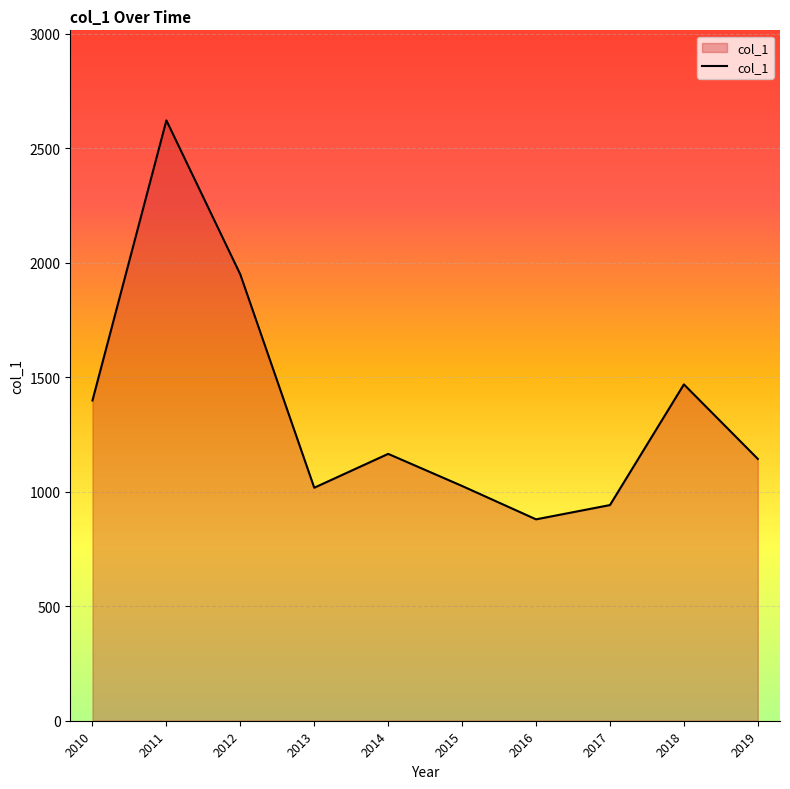

At which category does the chart reach its minimum across all series?

2016